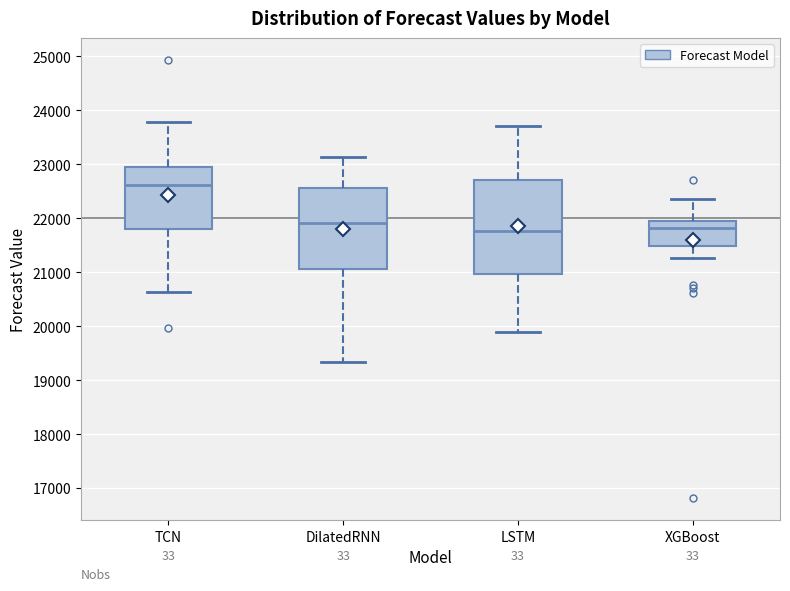

Where is the lower edge of the box for LSTM on the y-axis? The values are not printed on the chart, so give them approximately, as read against the axis.

21000